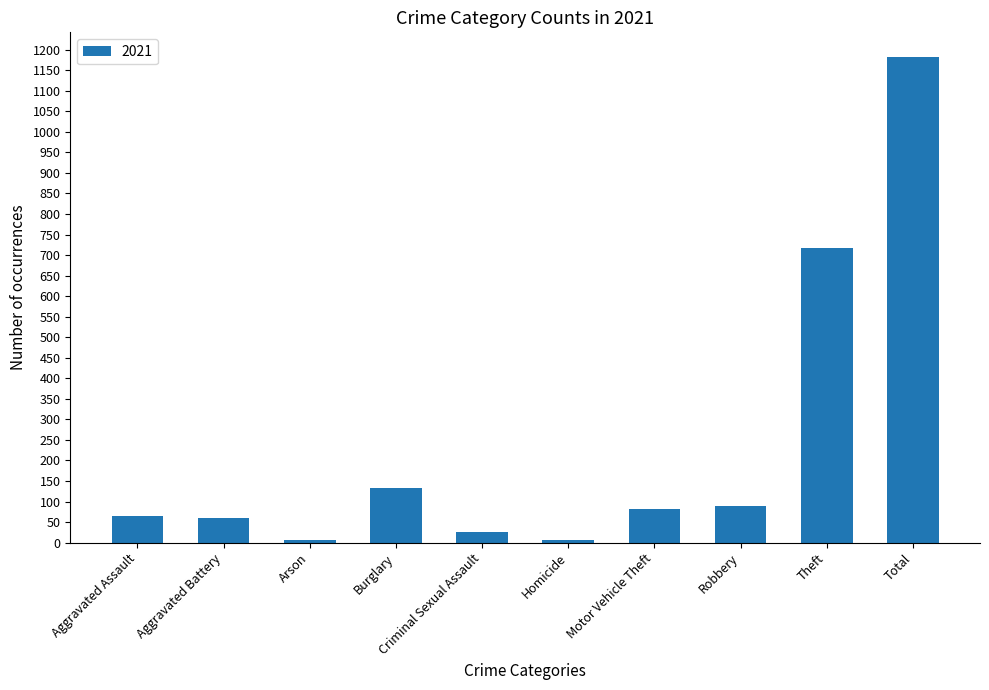

Reading right to left, what are all the values shown in this chart?

1183	716	88	82	6	26	133	6	60	66